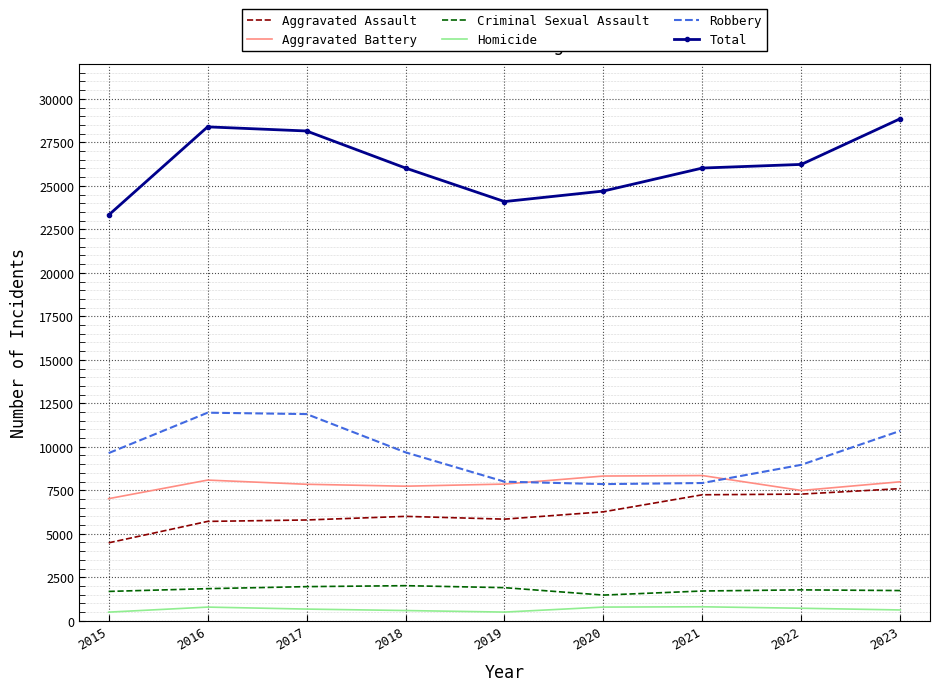

What are all the series names shown in the legend?

Aggravated Assault, Aggravated Battery, Criminal Sexual Assault, Homicide, Robbery, Total